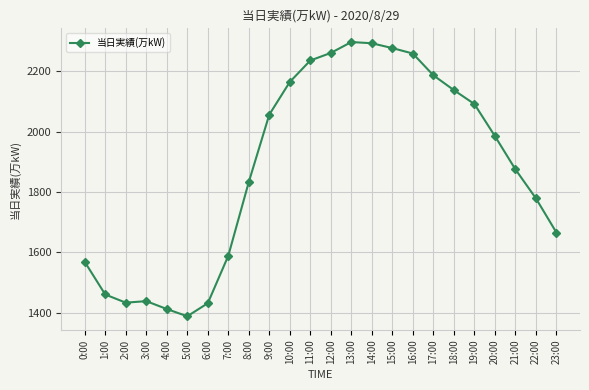

What is the change in value from 3:00 to 7:00?

+150